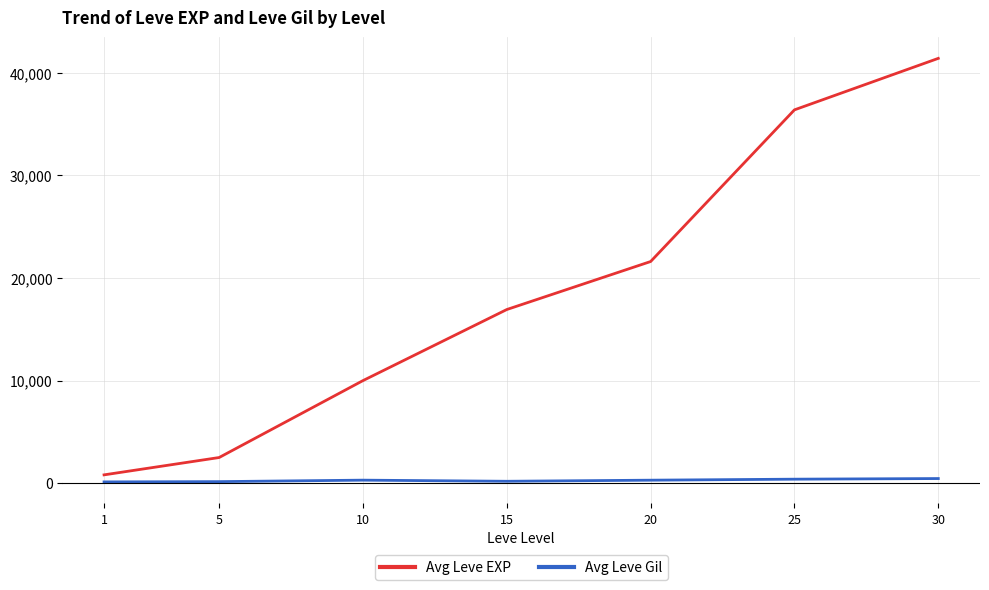

What is the highest value of the Avg Leve EXP series?

41410